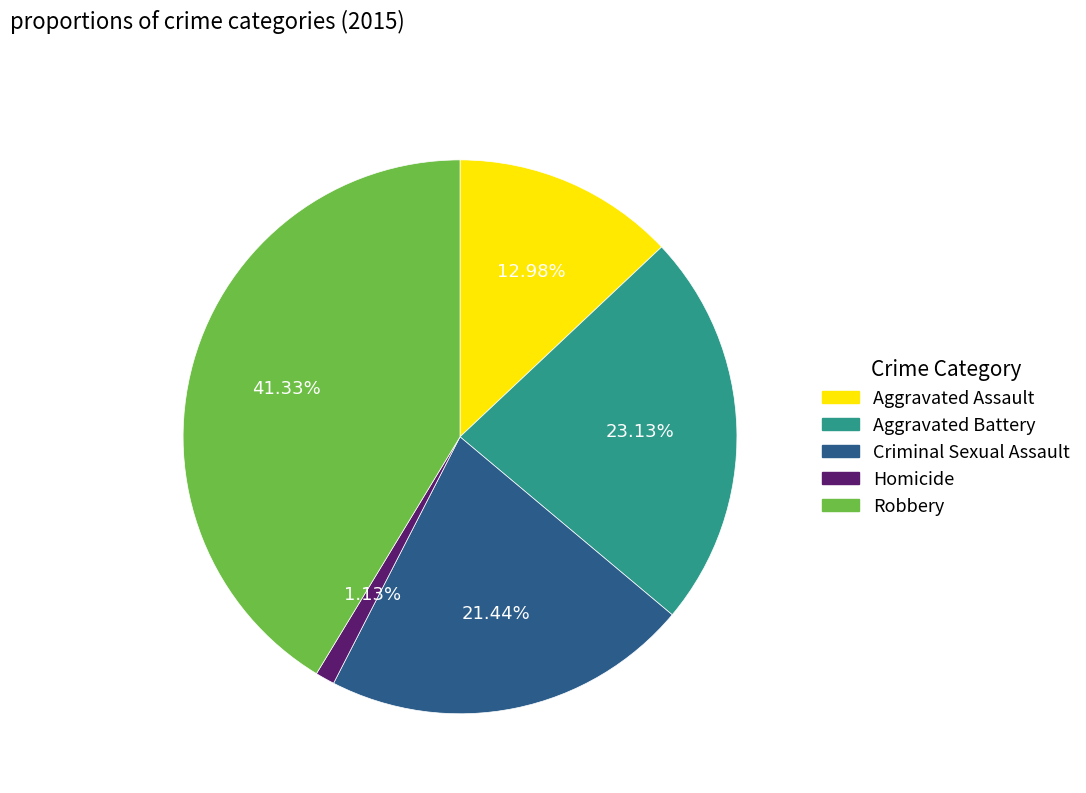

Rank the categories by value from lowest to highest.

Homicide, Aggravated Assault, Criminal Sexual Assault, Aggravated Battery, Robbery